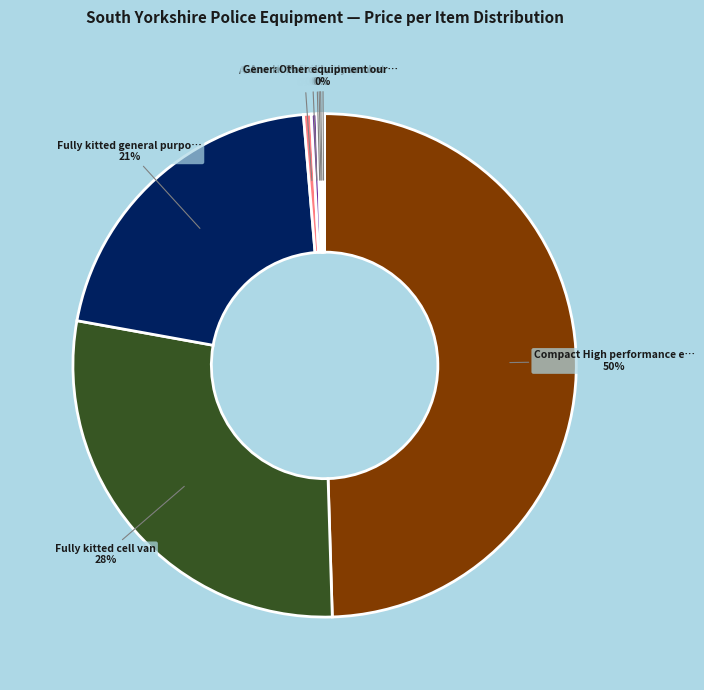

To the nearest percent, what is the average slice percentage?

11%